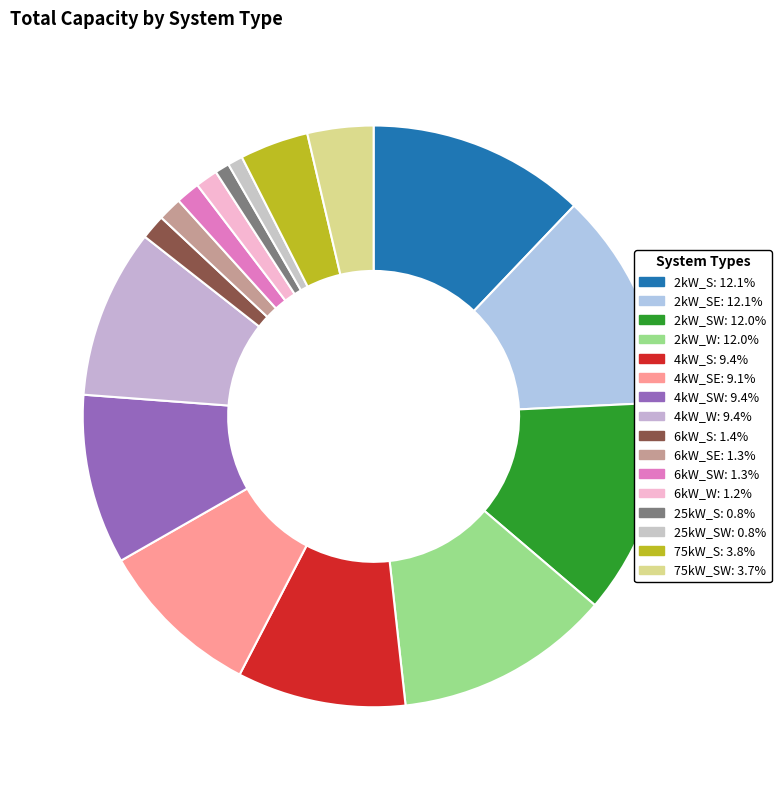

Count the number of slices in the pie.

16